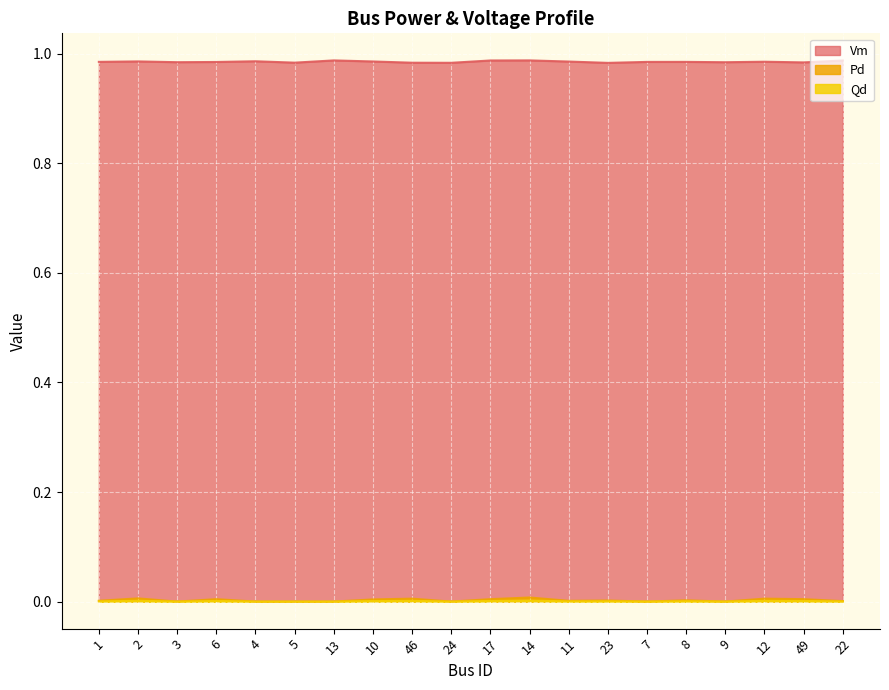

At how many categories does at least one series exceed 0?

20